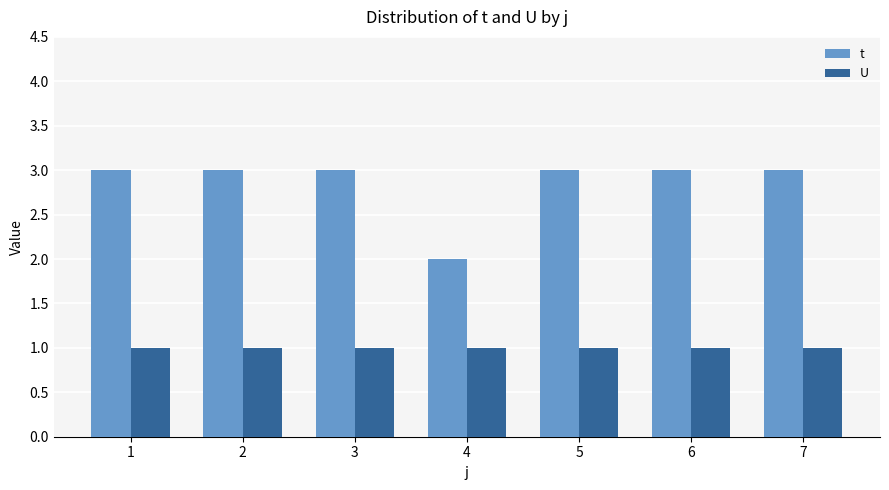

Reading left to right, extract all data points from this chart.

t: 3	3	3	2	3	3	3
U: 1	1	1	1	1	1	1